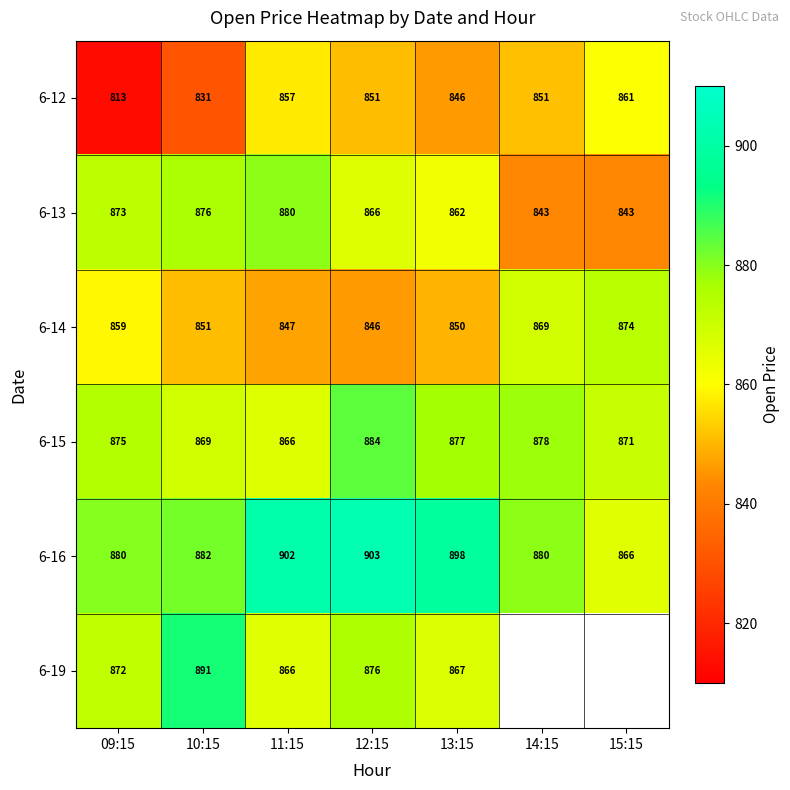

What is the difference between the second highest and second lowest values in the 6-12 series?

26